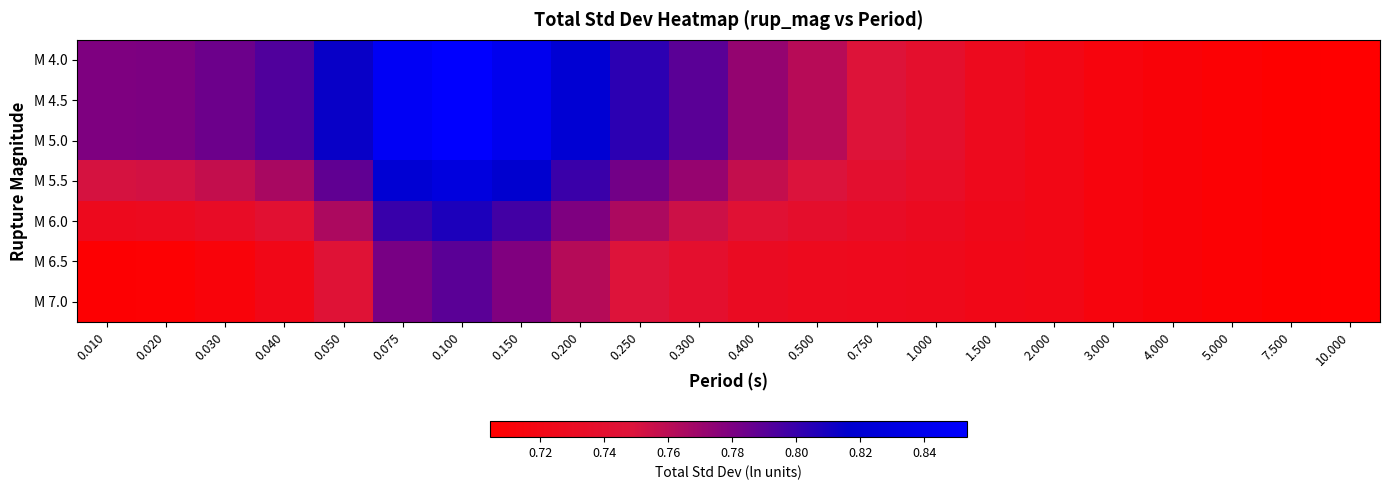

Which series has the largest total across all categories?

M 4.0